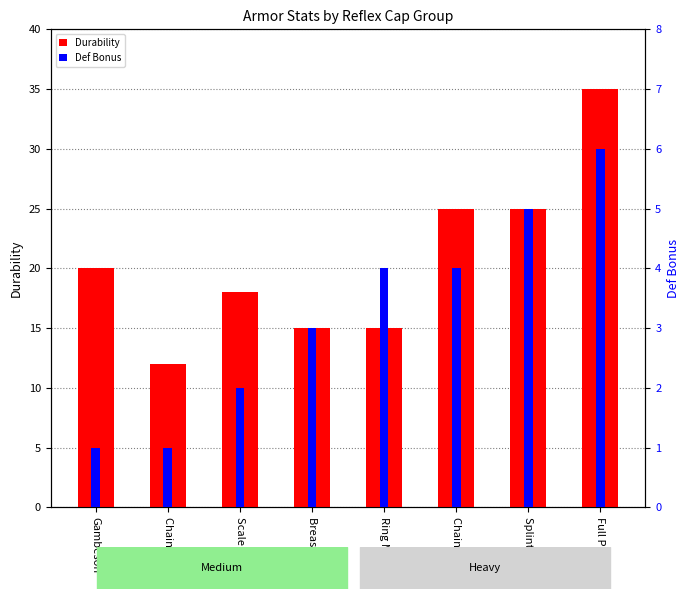

What is the difference between the second highest and second lowest values in the Durability series?

10